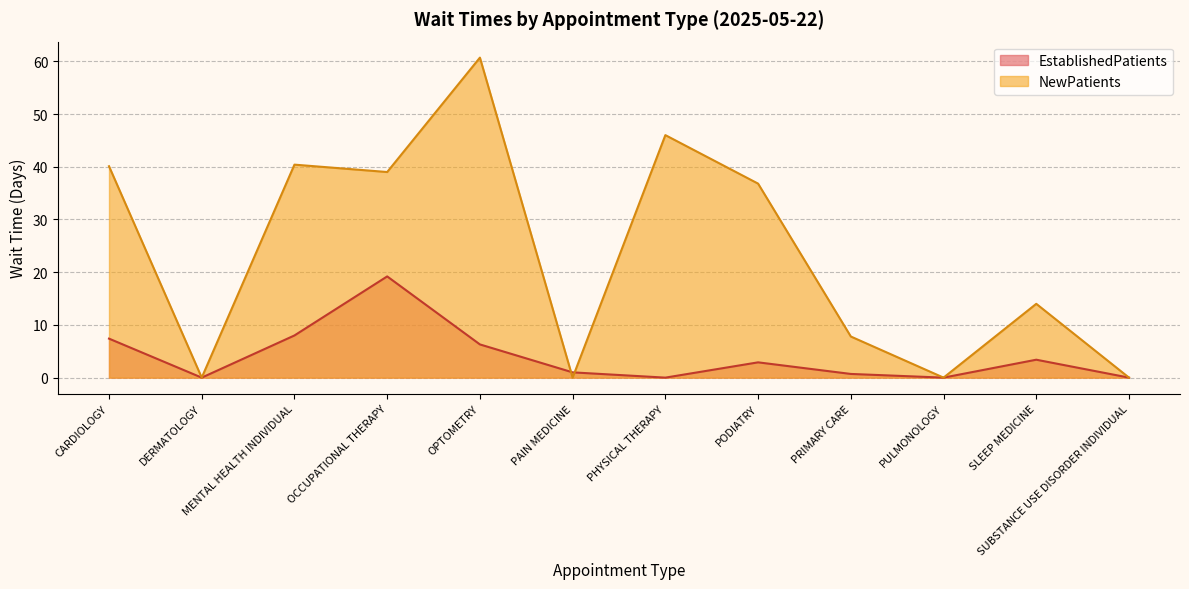

Rank the series by their maximum value, from highest to lowest.

NewPatients, EstablishedPatients